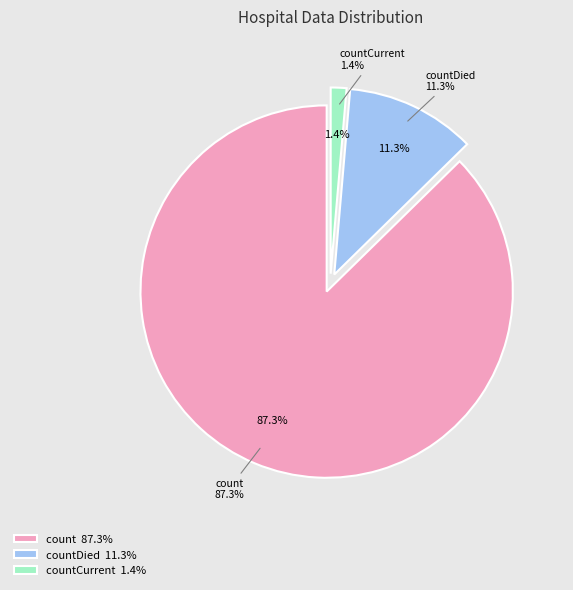

Does any single category account for the majority?

Yes